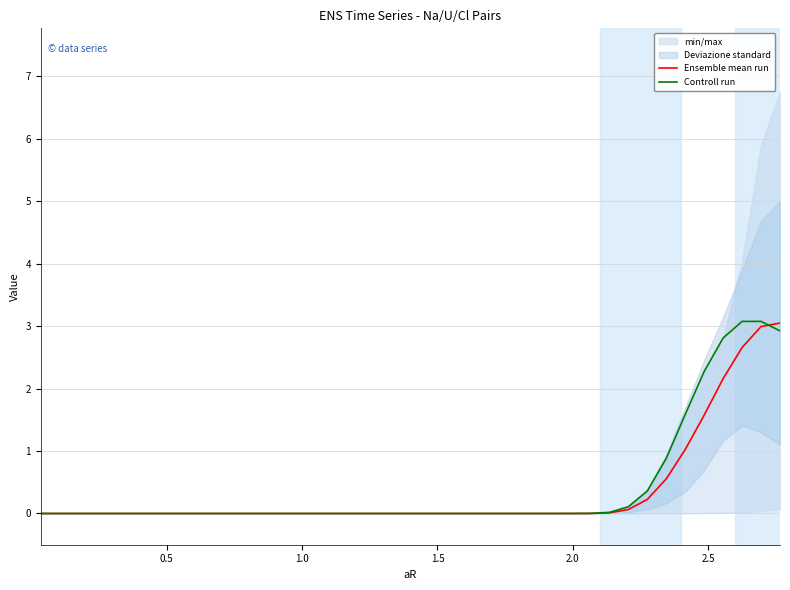

True or false: Controll run and Ensemble mean run intersect in this chart.

True